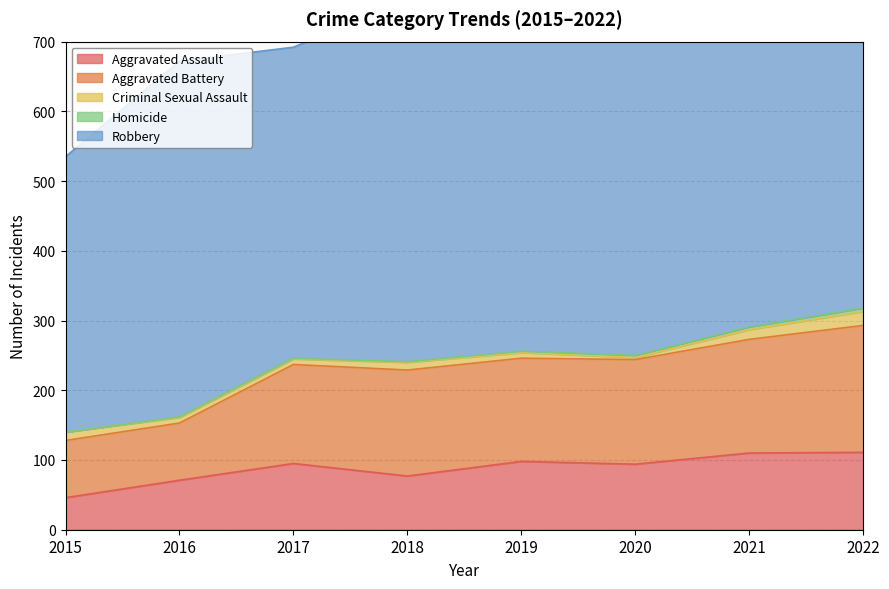

True or false: Homicide and Robbery cross at least once.

False